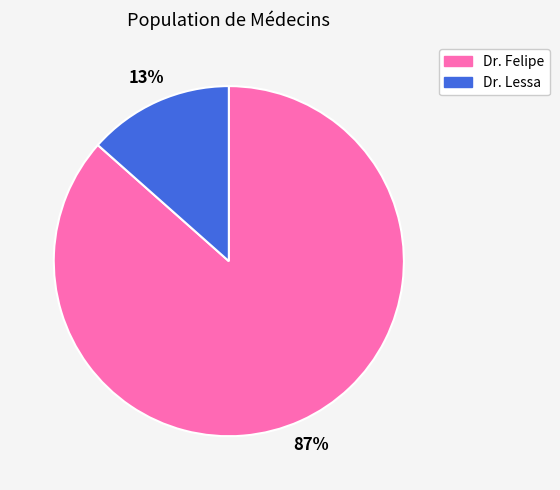

To the nearest percent, what is the combined percentage of Dr. Lessa and Dr. Felipe?

100%